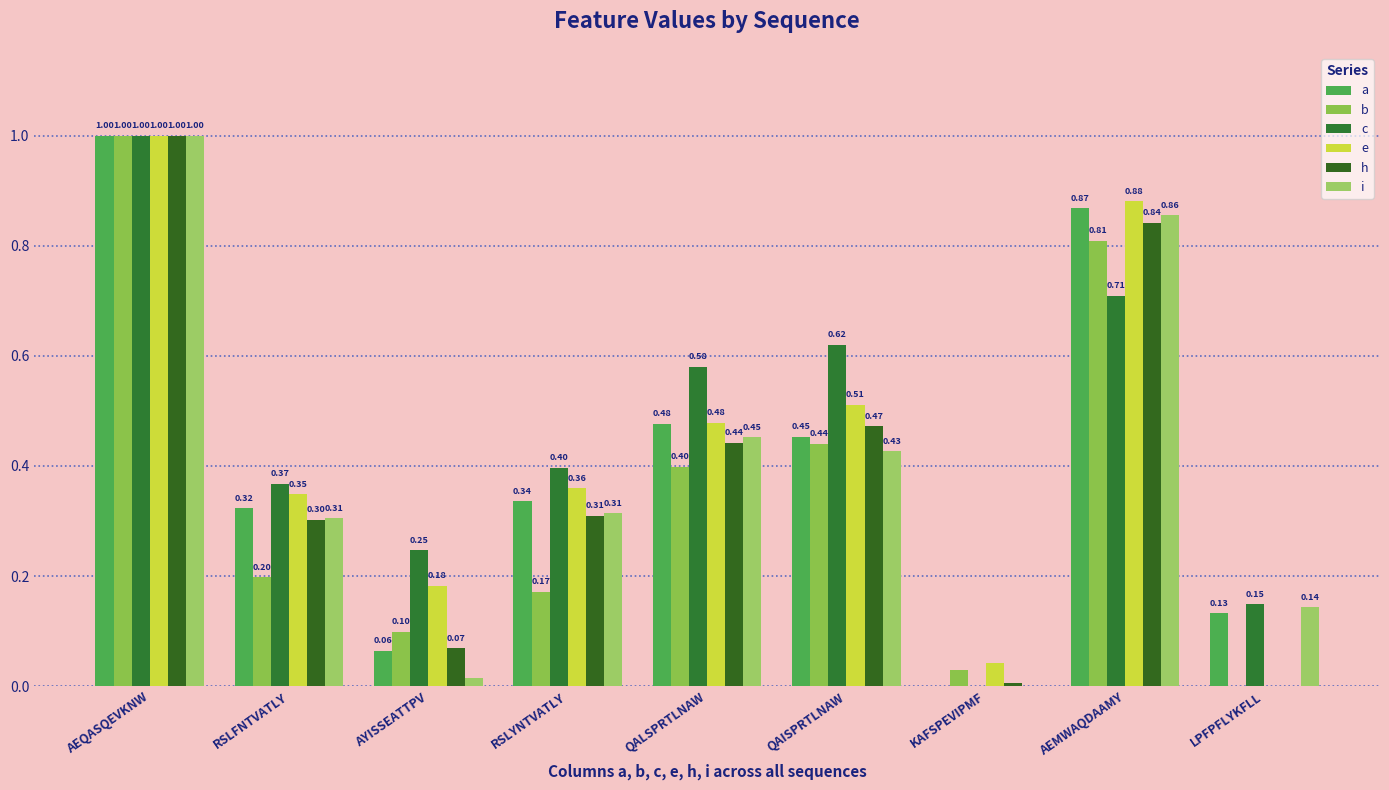

How many data points in h are above 0?

8